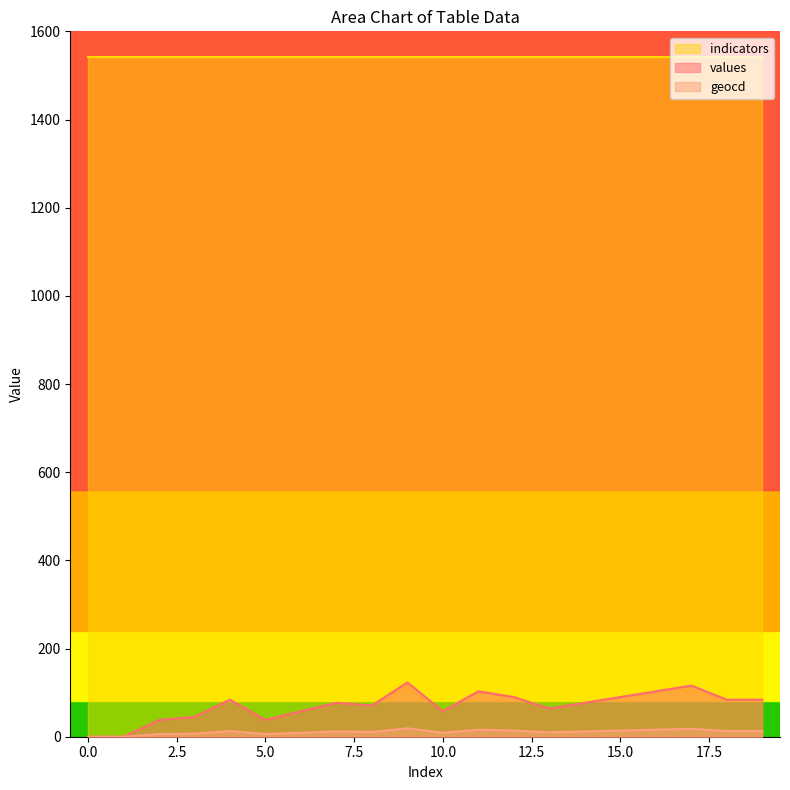

What is the maximum value shown in the chart?

1542